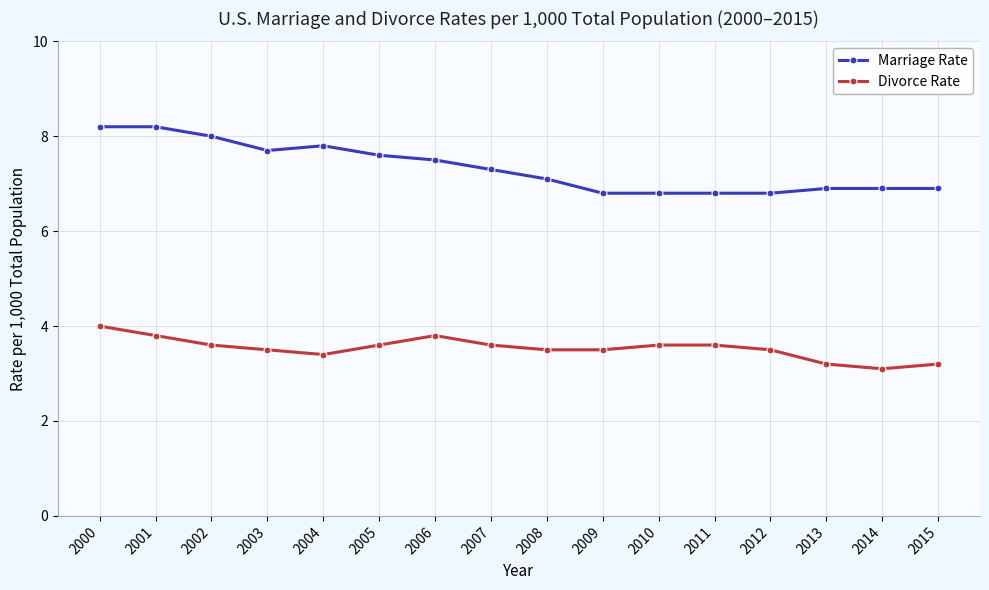

What is the value of the Divorce Rate point at the 6th from the left?

3.6